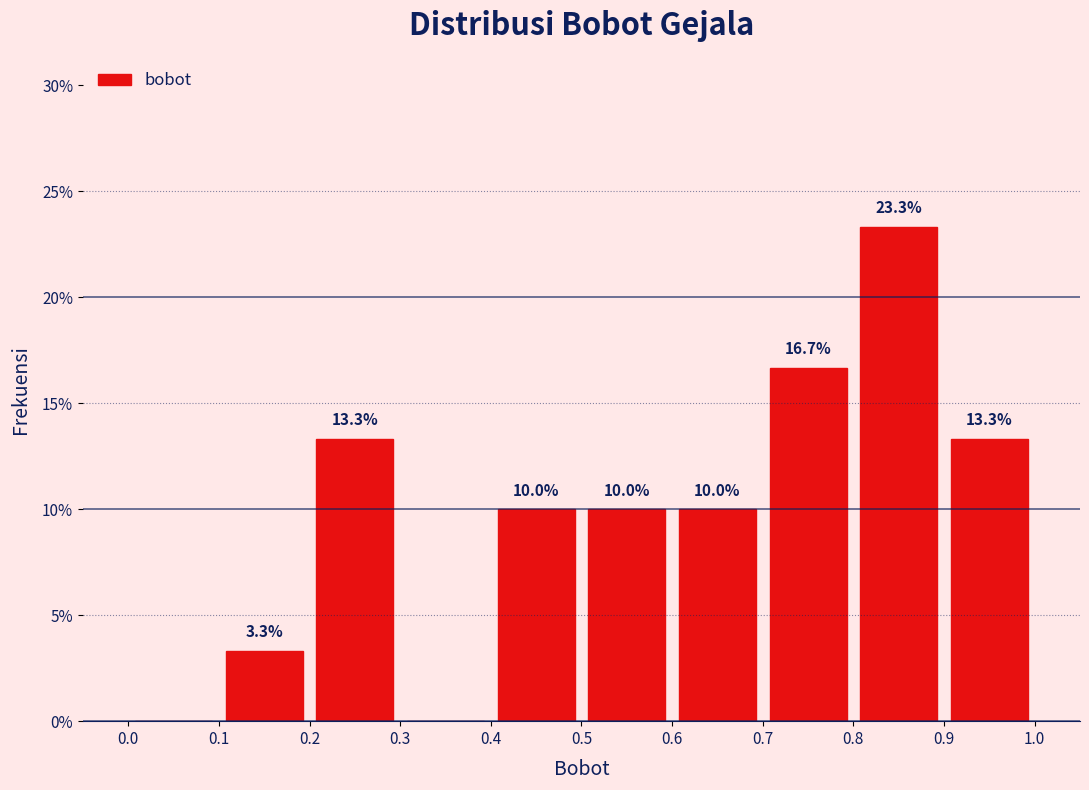

Which range on the x-axis has the tallest bar?

0.8 to 0.9